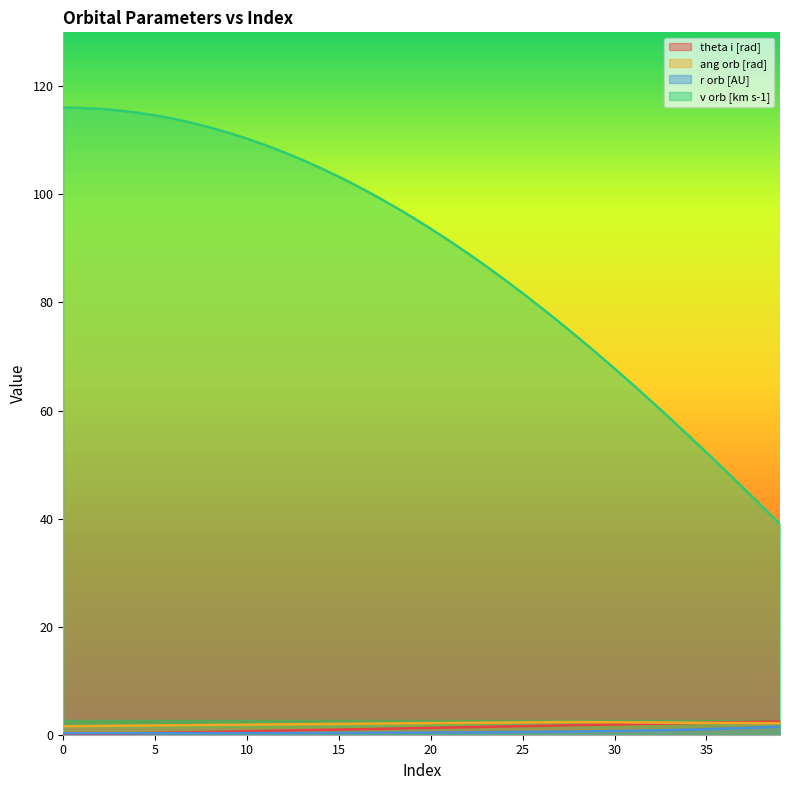

What is the difference between the highest and lowest values at 38?

41.0